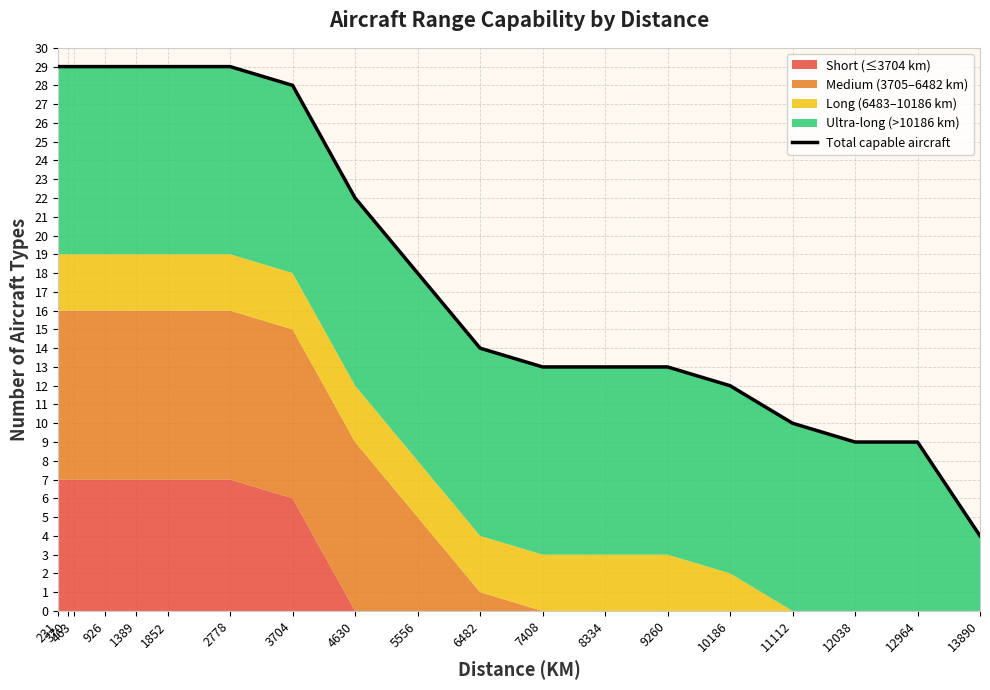

What is the change in value from 231 to 5556?

-11